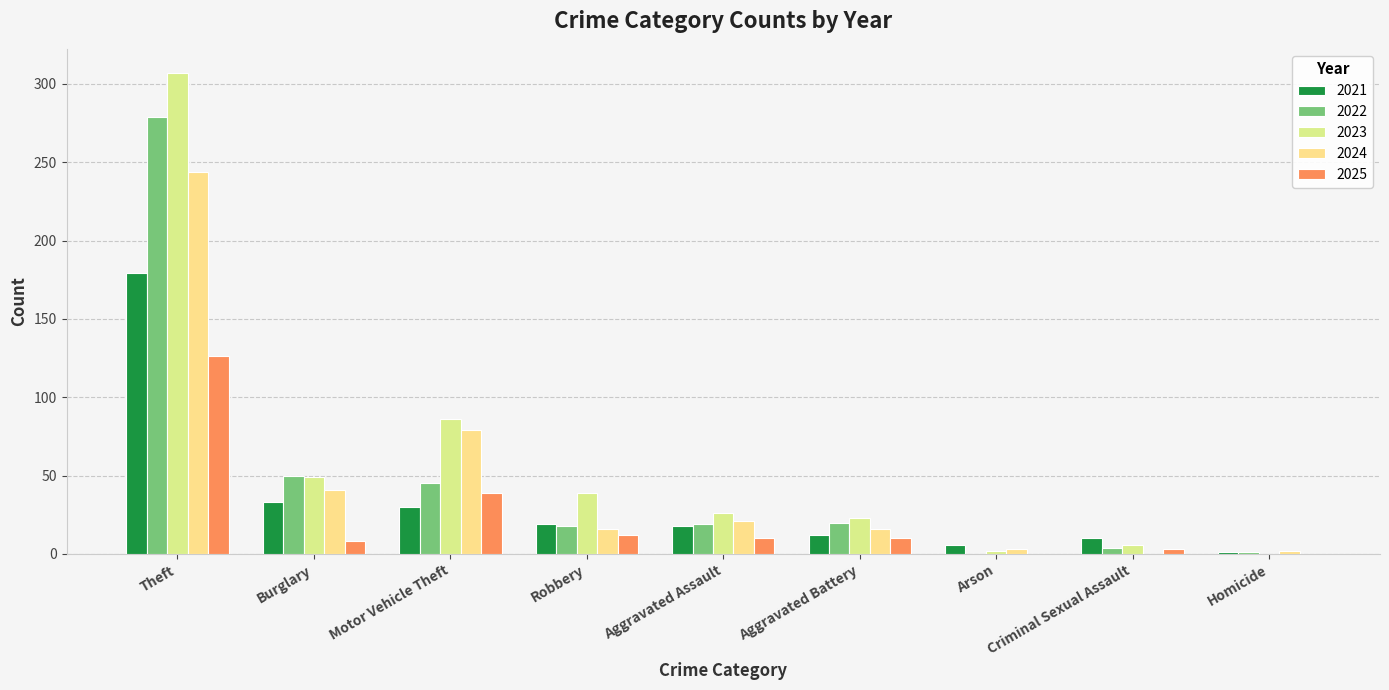

What is the sum of the 2024 values at Aggravated Battery and Robbery?

32